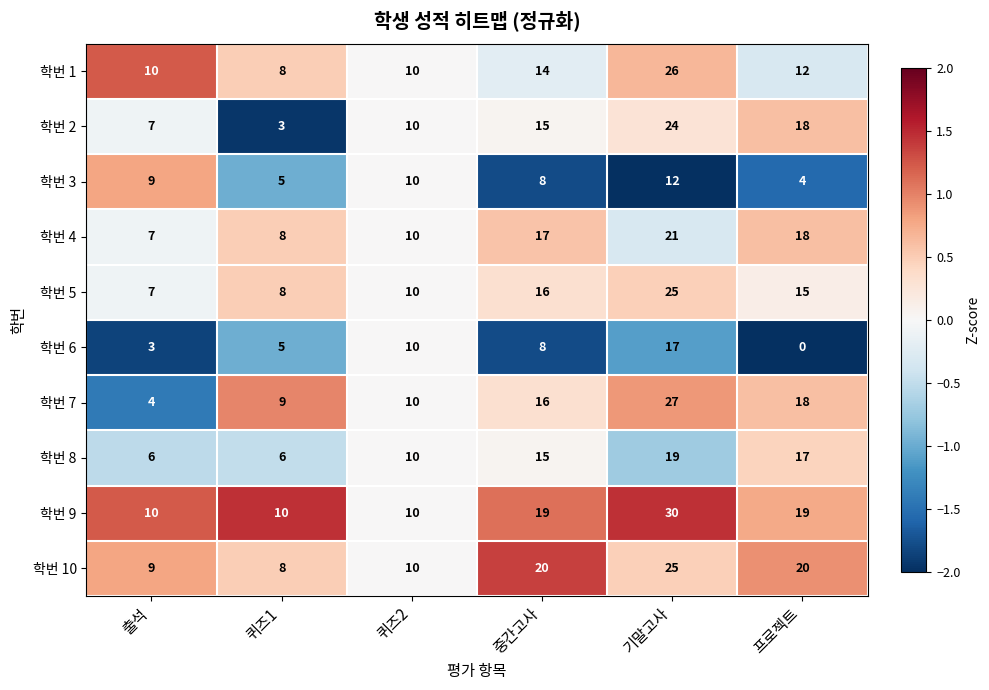

What is the spread (max minus min) of values at 중간고사?

12